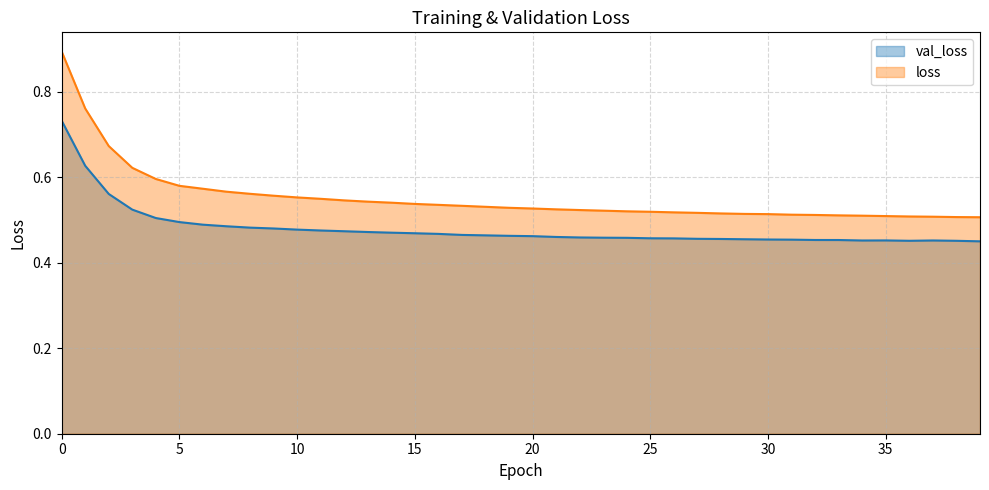

How many lines are shown in the chart?

2